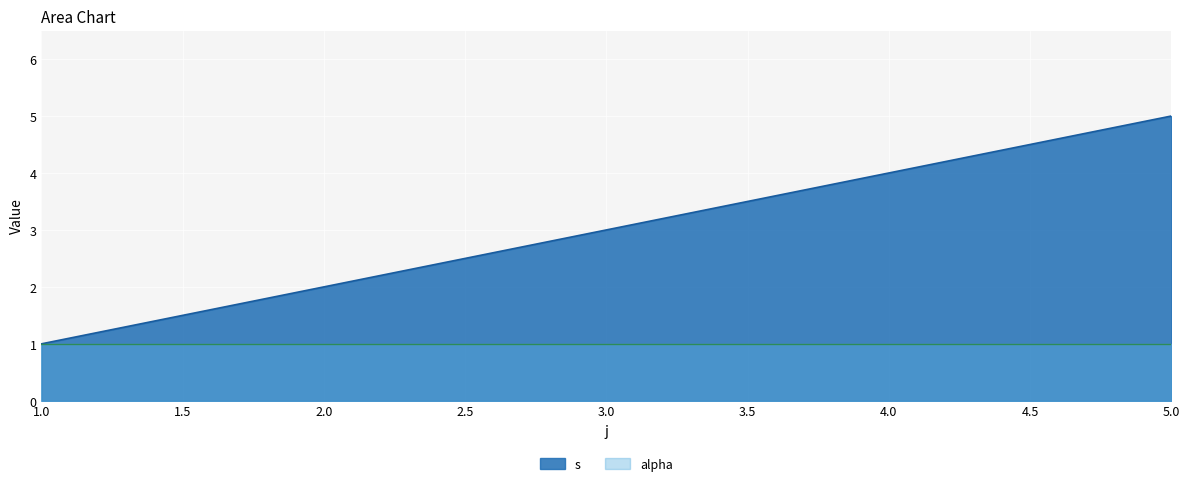

Does the chart display data point markers on the line(s)?

No